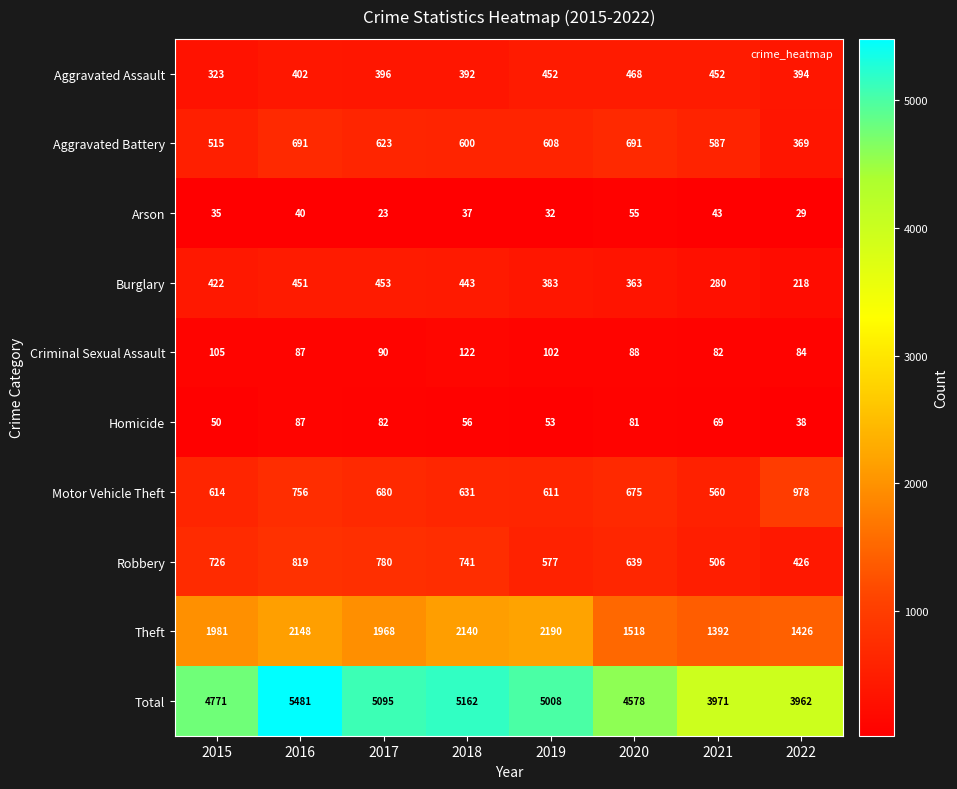

Which series has the widest spread of values?

Total